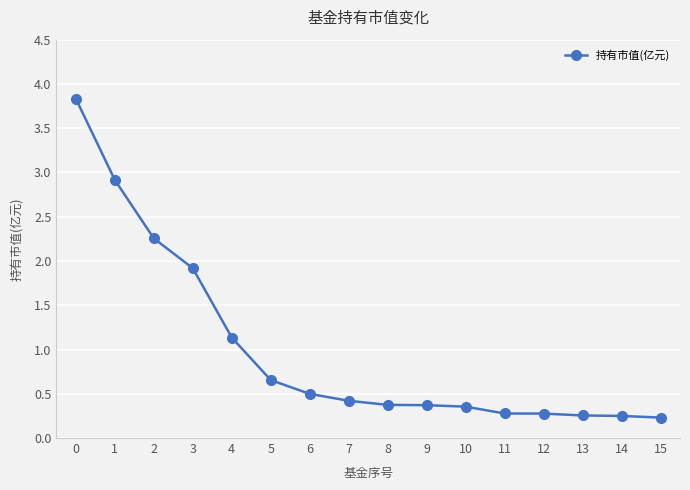

Which has a higher value, 9 or 13?

9